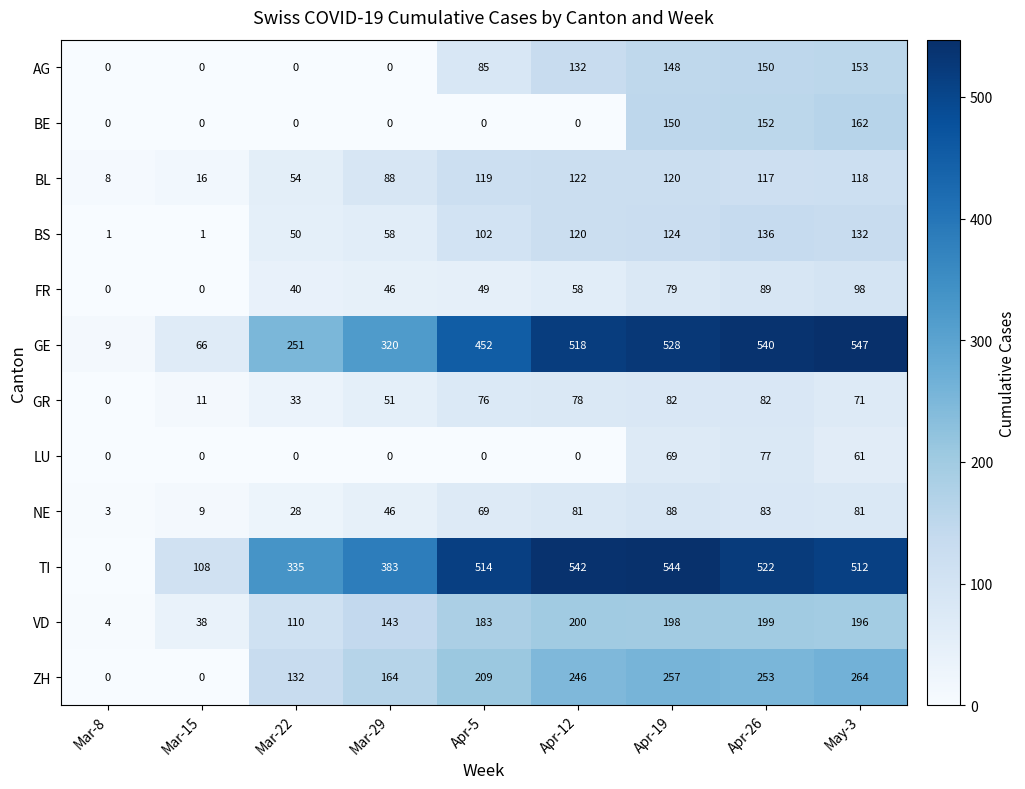

List the series in order of their peak value, highest first.

GE, TI, ZH, VD, BE, AG, BS, BL, FR, NE, GR, LU